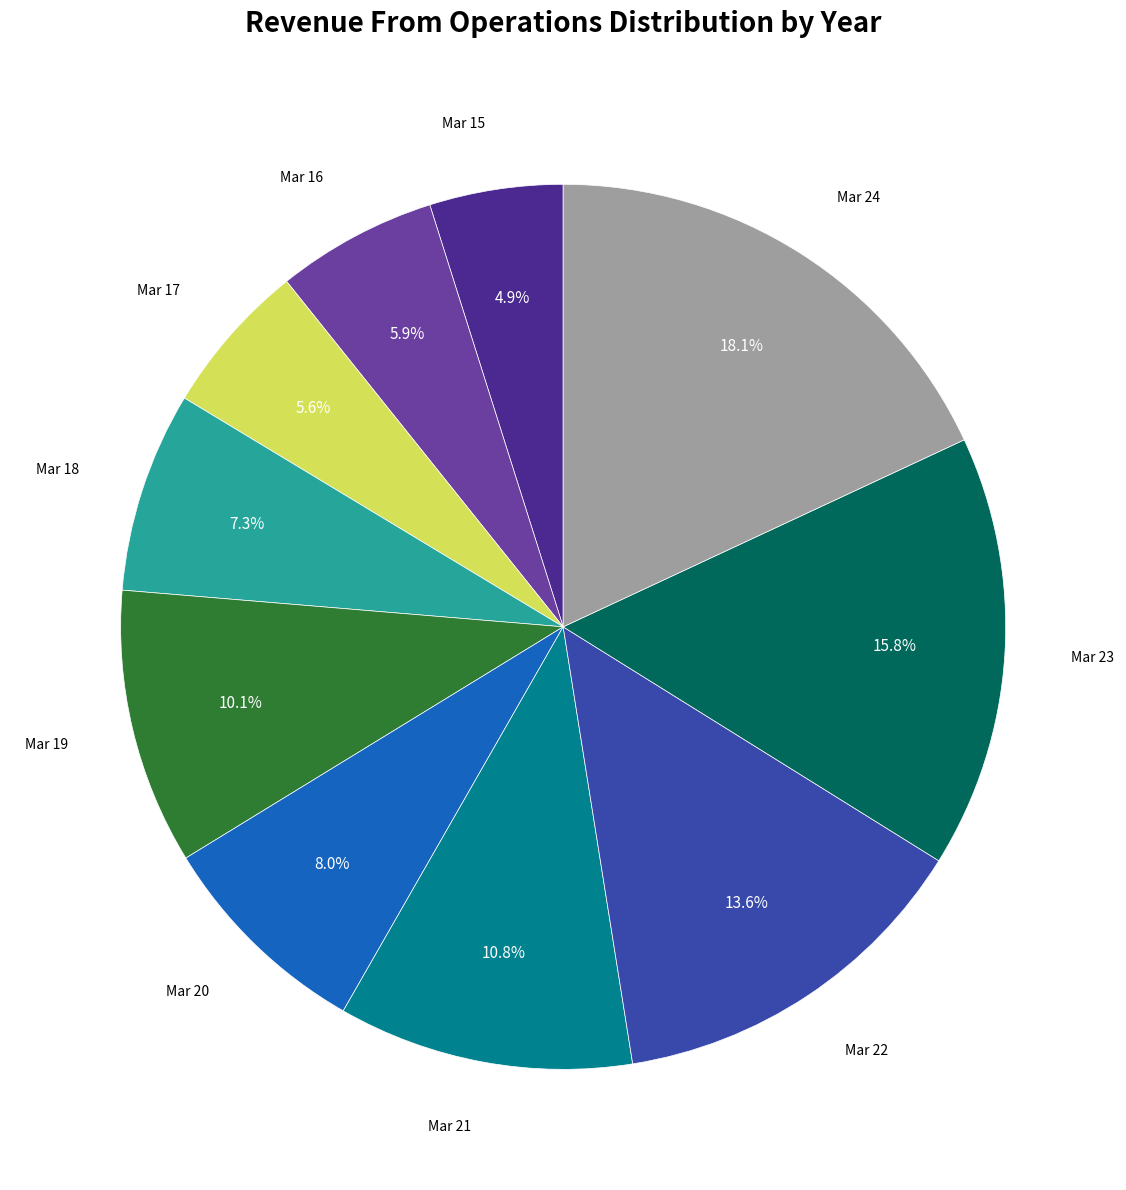

Is there a majority slice in this chart?

No